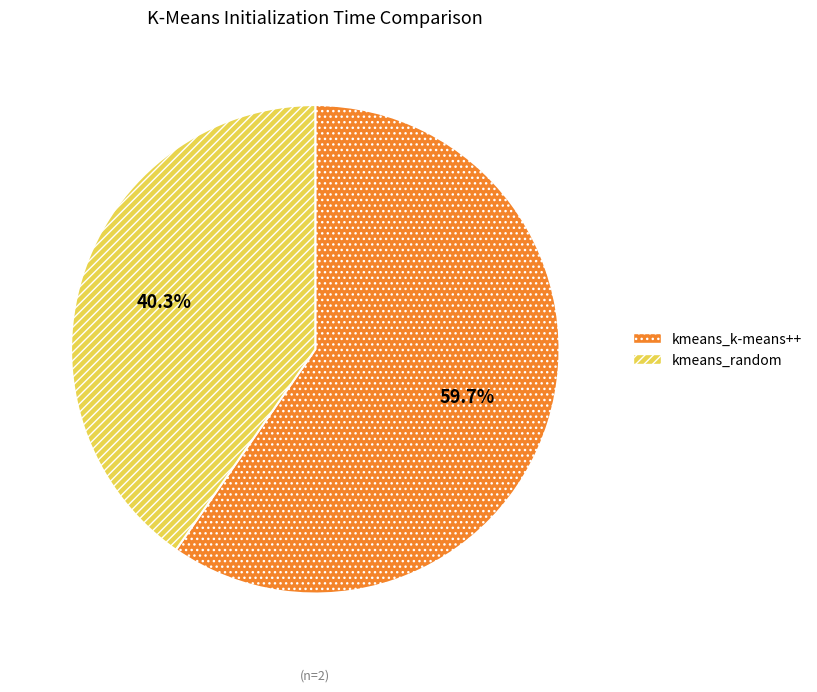

What is the majority slice?

kmeans_k-means++